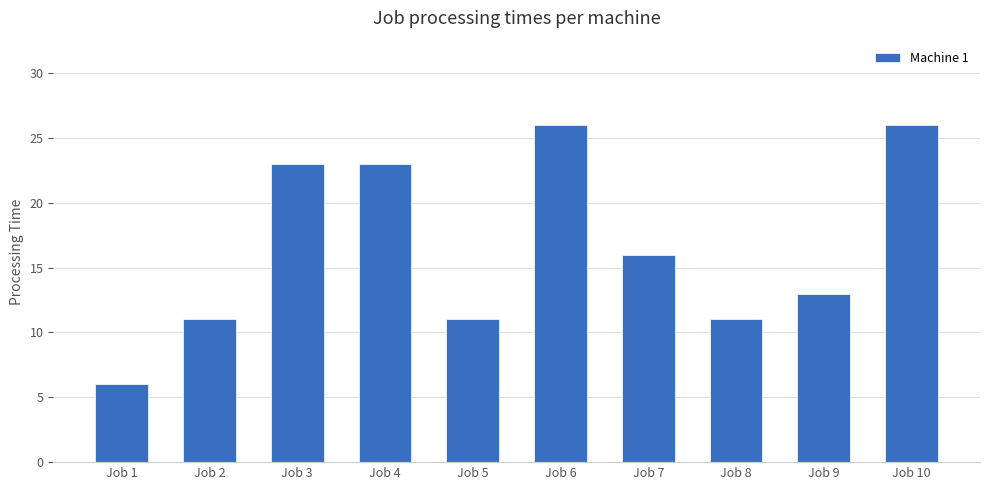

What is the change in value from Job 2 to Job 7?

+5